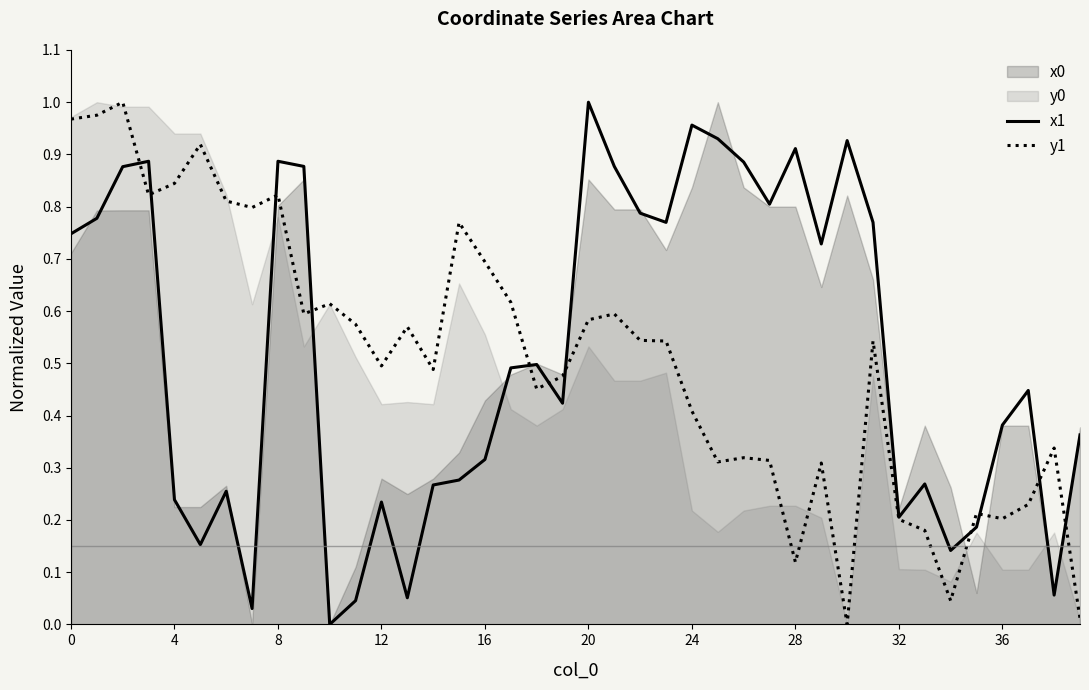

In x1, how many points are lower than both neighbors (excluding endpoints)?

11